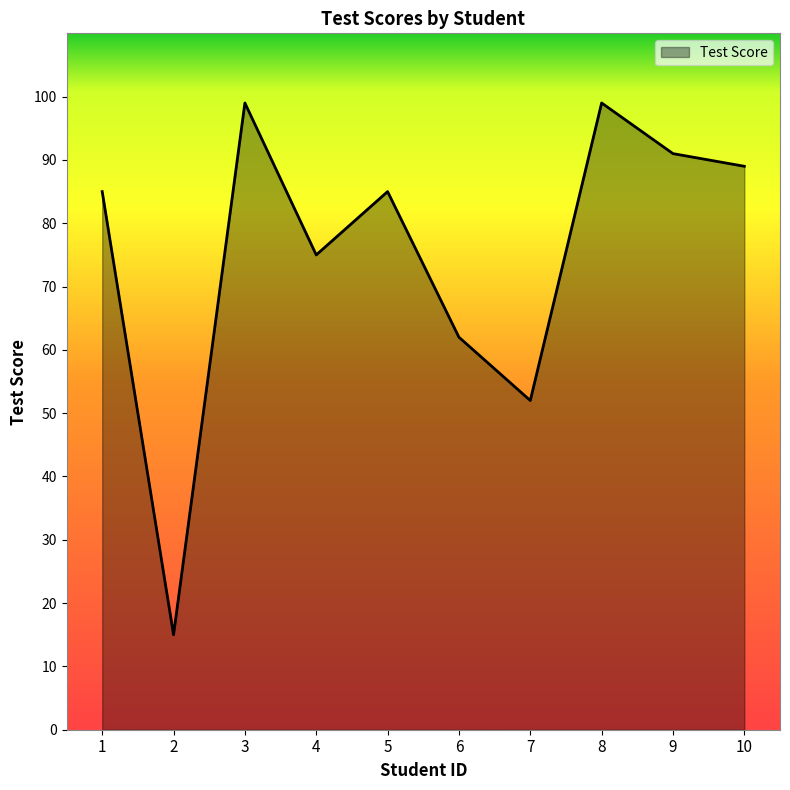

The chart shows a value of 151 at 1. True or false?

False